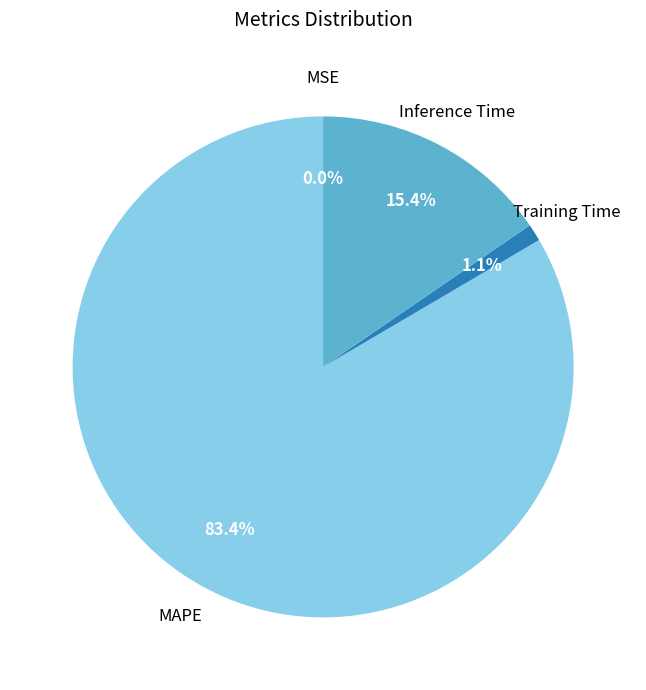

Which category has the biggest portion of the pie?

MAPE